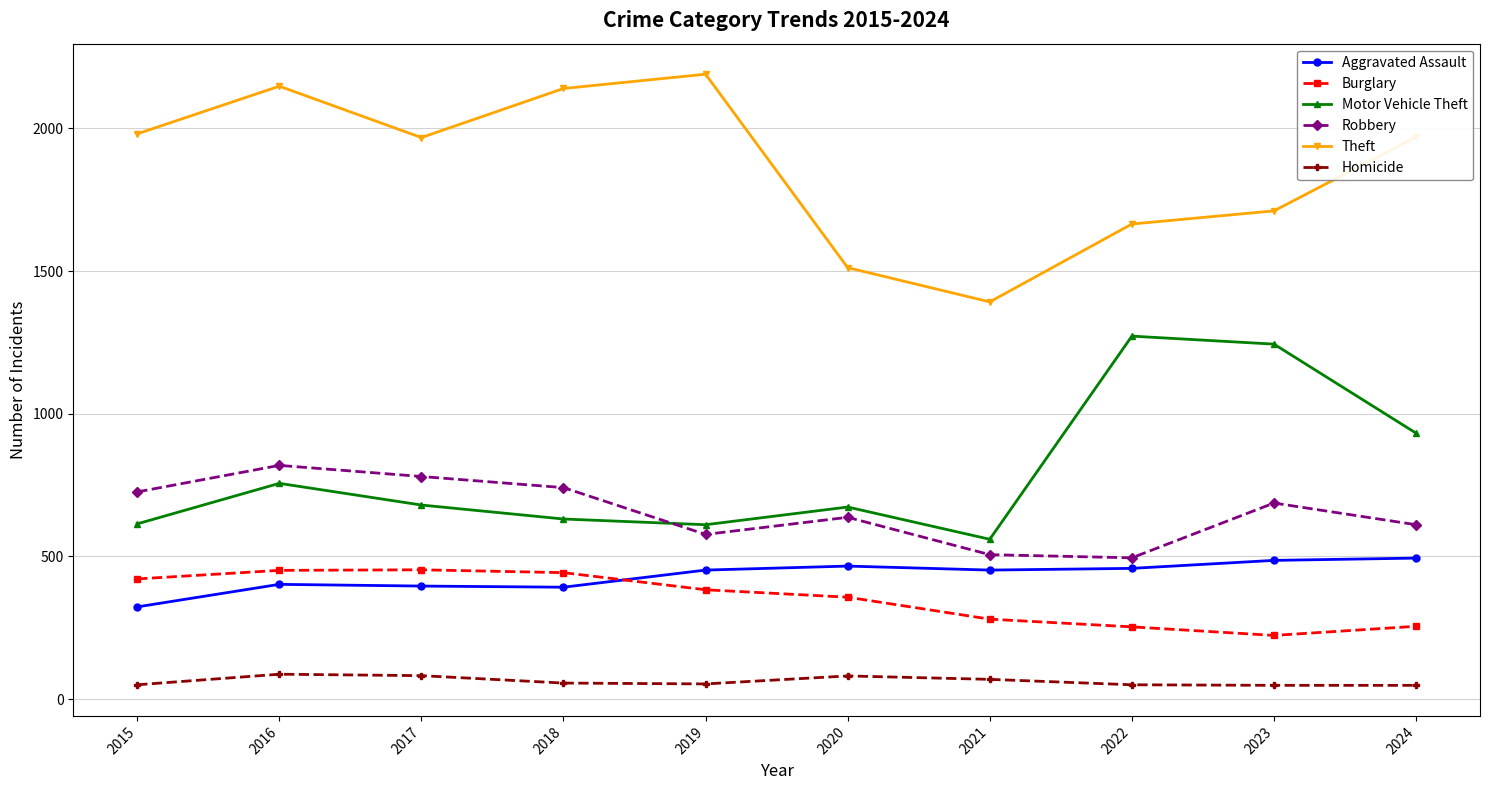

Which category has the highest value across all series?

2019